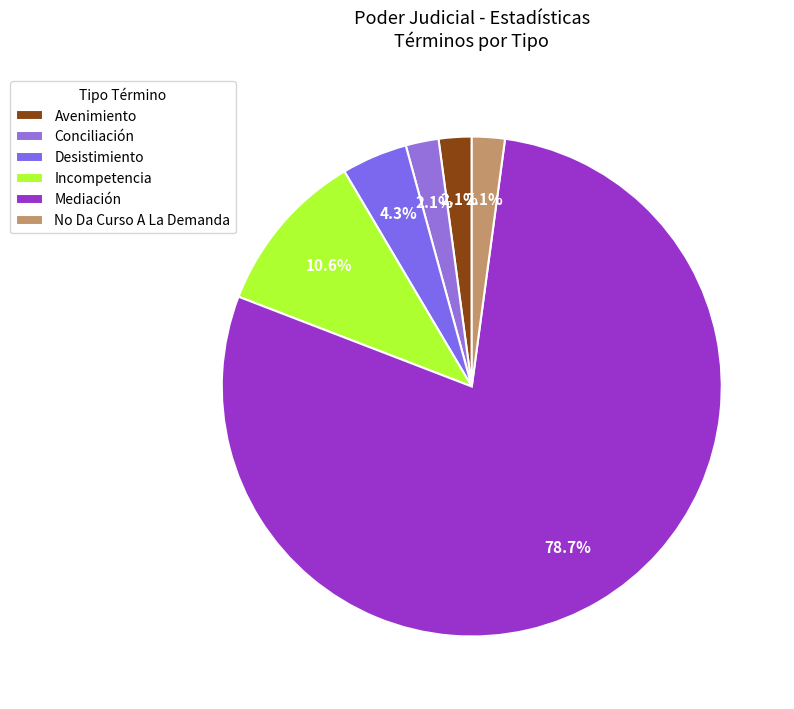

To the nearest percent, what percentage of the pie is Mediación?

79%